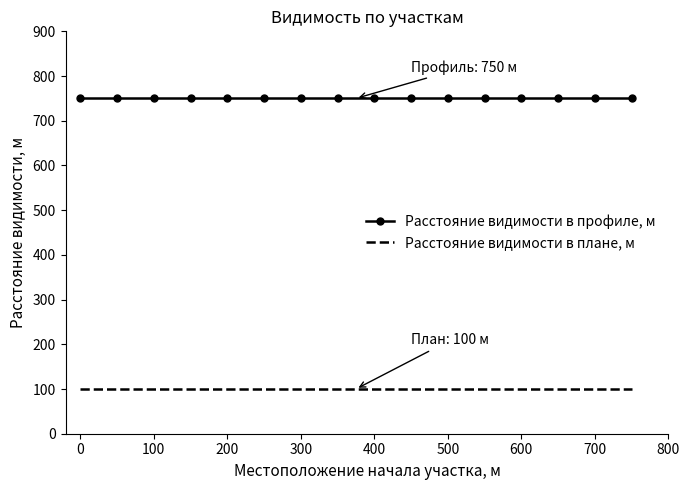

What is the greatest value displayed?

750